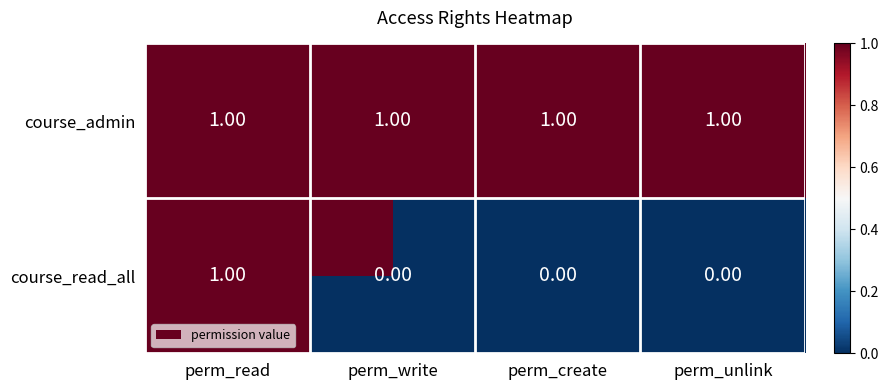

At perm_write, list the series in order from smallest to largest.

course_read_all, course_admin